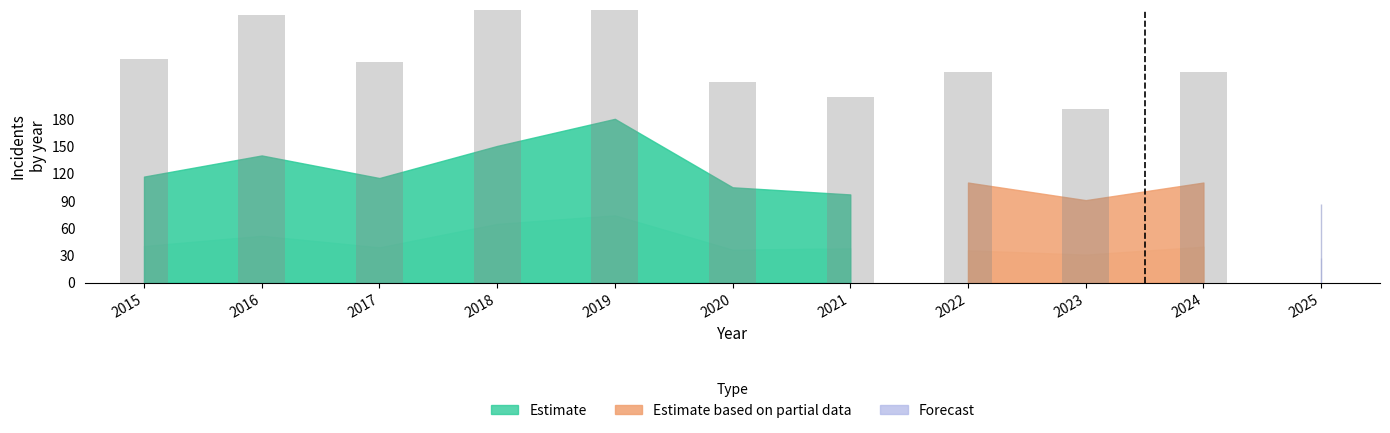

Are the bars horizontal?

No